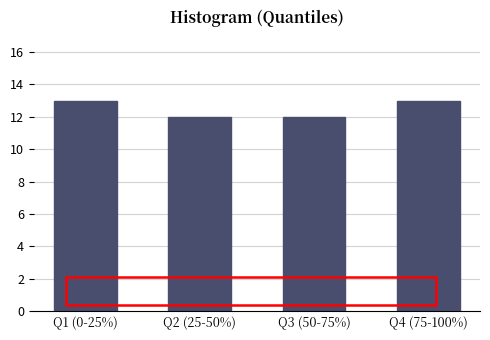

Reading left to right, list all the values displayed in this chart.

13	12	12	13